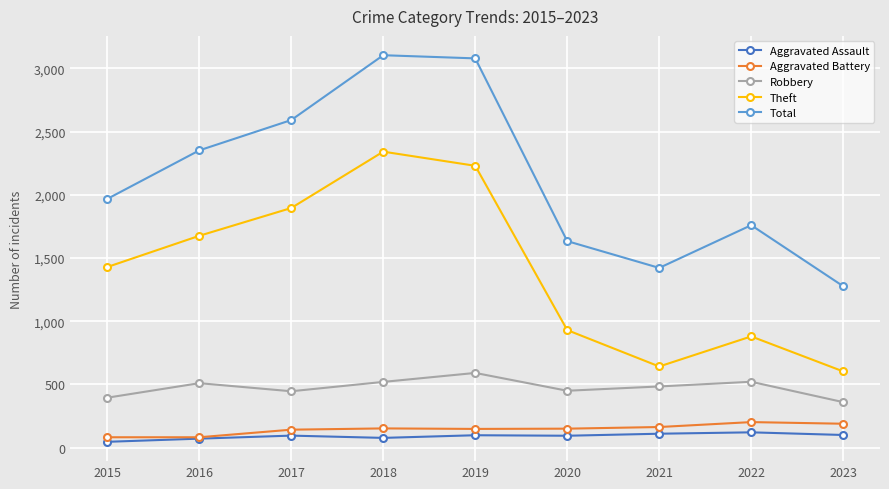

True or false: Robbery and Theft intersect in this chart.

False